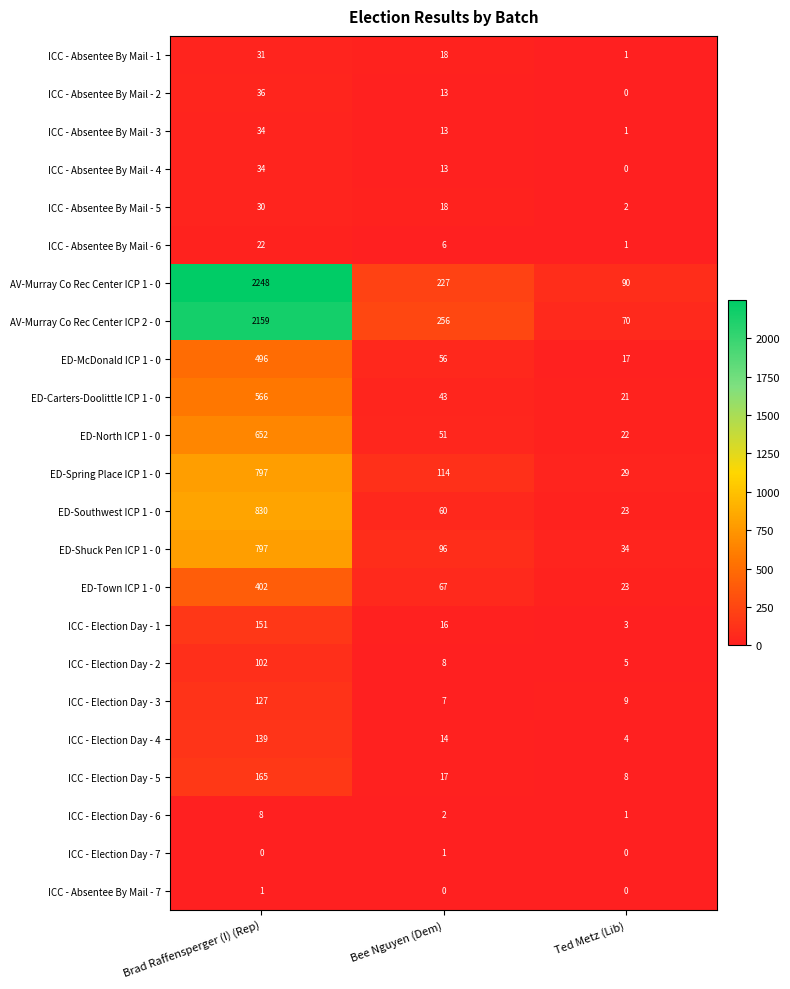

Count the ICC - Absentee By Mail - 2 values in the range 0 to 36.

3